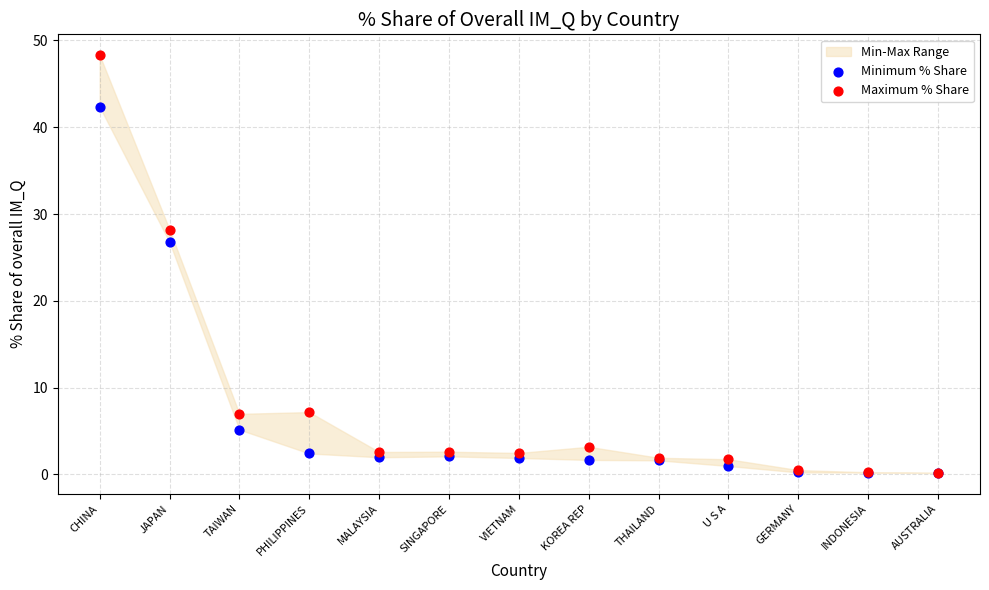

In the Maximum % Share series, what Y value is closest to 24?

28.2